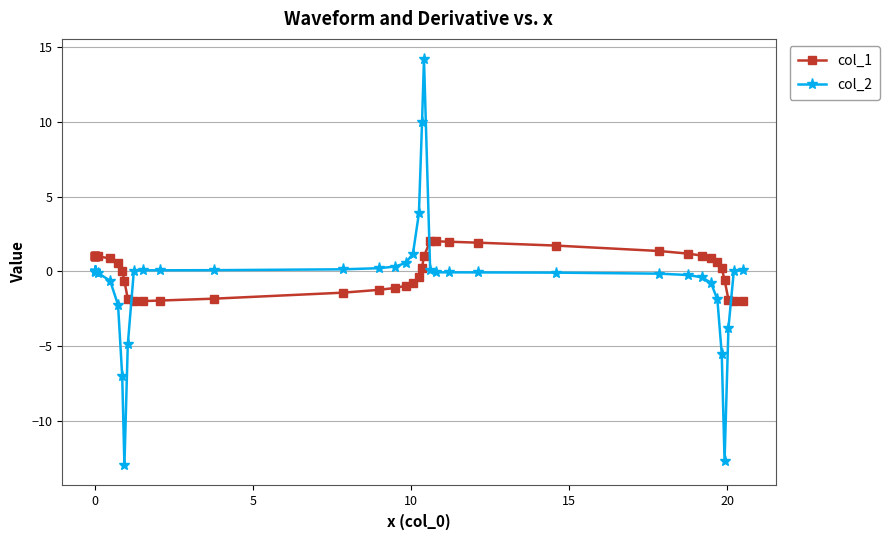

What are all the series names shown in the legend?

col_1, col_2